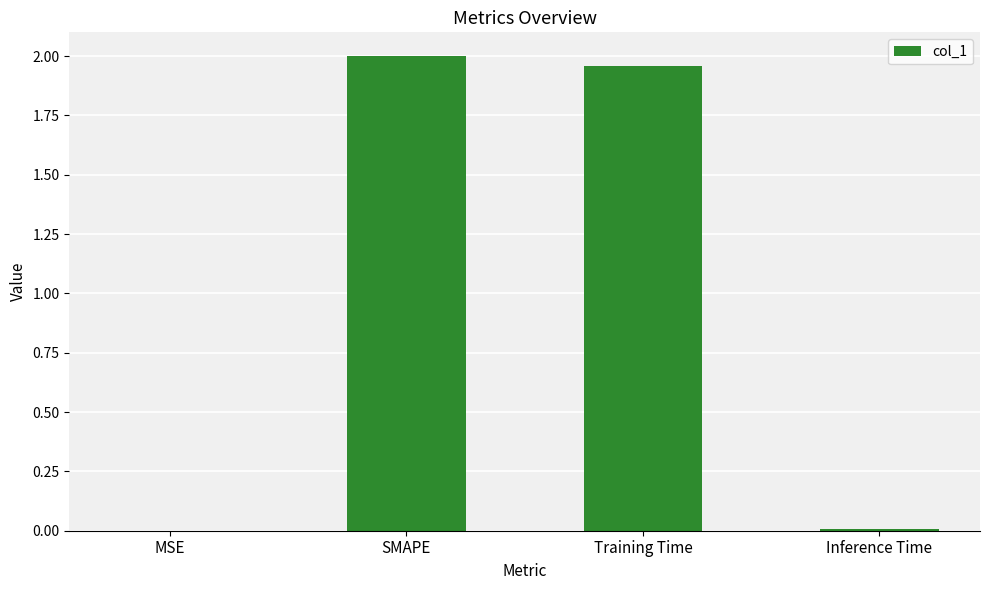

The chart shows a value of 0.0 at Inference Time. True or false?

True